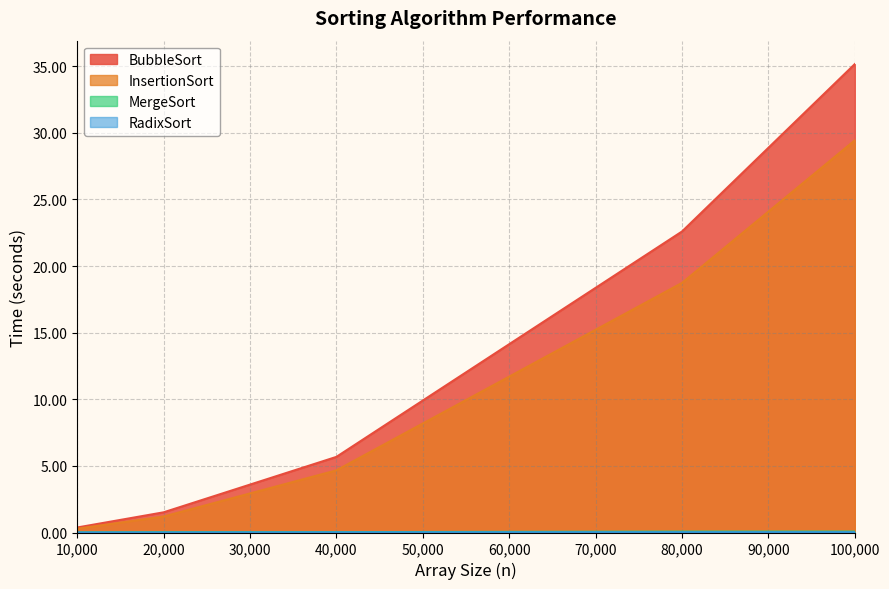

Which series has the widest spread of values?

BubbleSort